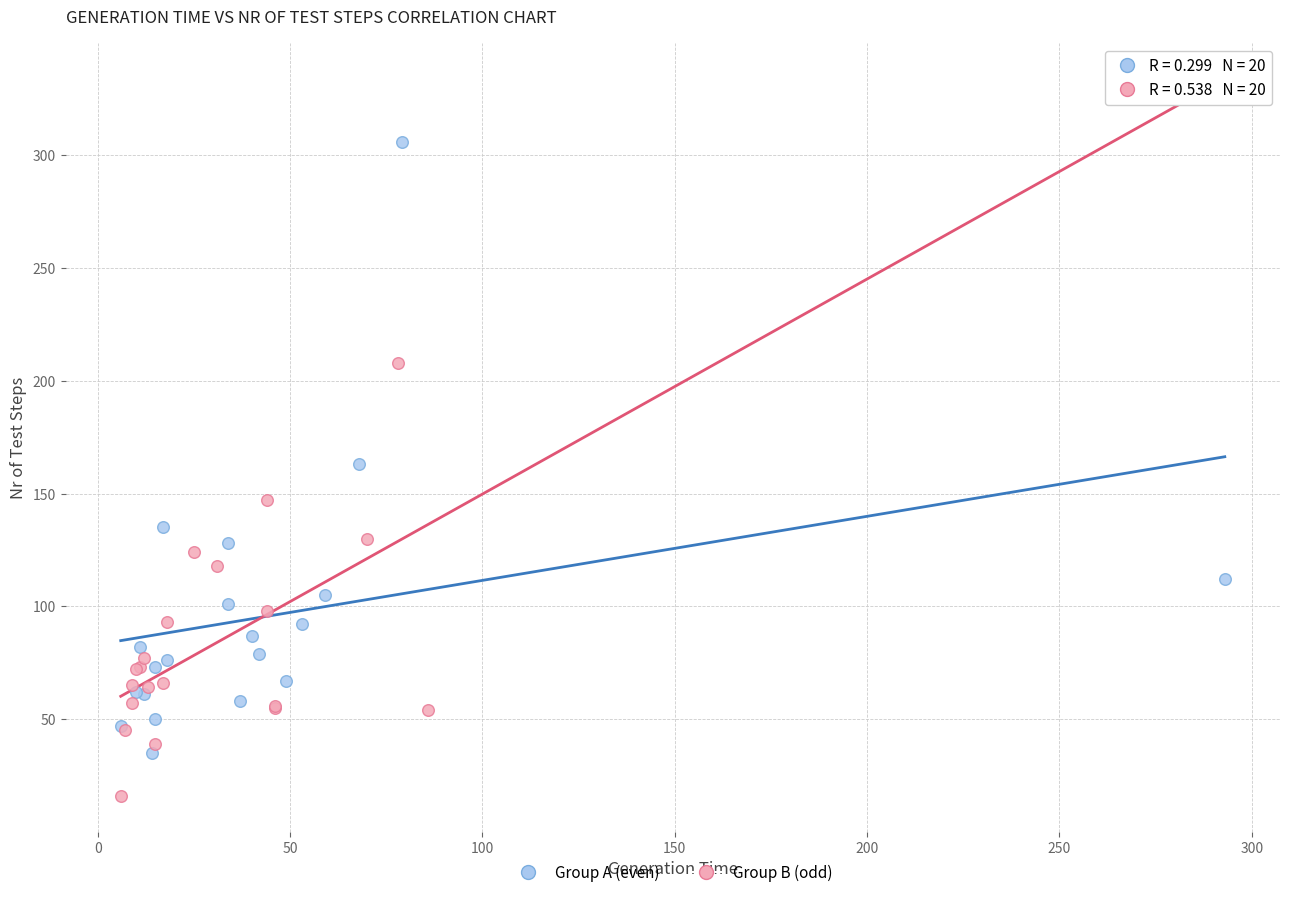

Which series reaches the maximum Y coordinate?

Group A (even)